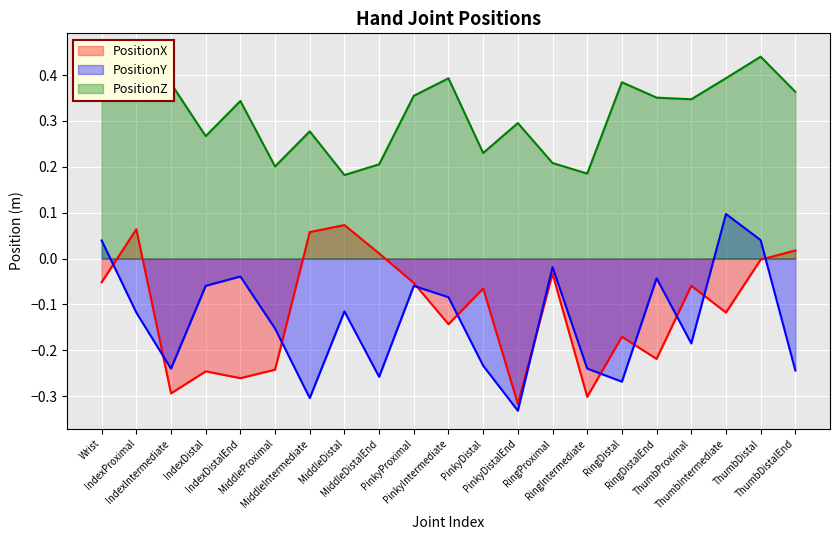

Reading right to left, list all the values displayed in this chart.

PositionX: ThumbDistalEnd=0.0	ThumbDistal=-0.0	ThumbIntermediate=-0.1	ThumbProximal=-0.1	RingDistalEnd=-0.2	RingDistal=-0.2	RingIntermediate=-0.3	RingProximal=-0.0	PinkyDistalEnd=-0.3	PinkyDistal=-0.1	PinkyIntermediate=-0.1	PinkyProximal=-0.1	MiddleDistalEnd=0.0	MiddleDistal=0.1	MiddleIntermediate=0.1	MiddleProximal=-0.2	IndexDistalEnd=-0.3	IndexDistal=-0.2	IndexIntermediate=-0.3	IndexProximal=0.1	Wrist=-0.1
PositionY: ThumbDistalEnd=-0.2	ThumbDistal=0.0	ThumbIntermediate=0.1	ThumbProximal=-0.2	RingDistalEnd=-0.0	RingDistal=-0.3	RingIntermediate=-0.2	RingProximal=-0.0	PinkyDistalEnd=-0.3	PinkyDistal=-0.2	PinkyIntermediate=-0.1	PinkyProximal=-0.1	MiddleDistalEnd=-0.3	MiddleDistal=-0.1	MiddleIntermediate=-0.3	MiddleProximal=-0.2	IndexDistalEnd=-0.0	IndexDistal=-0.1	IndexIntermediate=-0.2	IndexProximal=-0.1	Wrist=0.0
PositionZ: ThumbDistalEnd=0.4	ThumbDistal=0.4	ThumbIntermediate=0.4	ThumbProximal=0.3	RingDistalEnd=0.4	RingDistal=0.4	RingIntermediate=0.2	RingProximal=0.2	PinkyDistalEnd=0.3	PinkyDistal=0.2	PinkyIntermediate=0.4	PinkyProximal=0.4	MiddleDistalEnd=0.2	MiddleDistal=0.2	MiddleIntermediate=0.3	MiddleProximal=0.2	IndexDistalEnd=0.3	IndexDistal=0.3	IndexIntermediate=0.4	IndexProximal=0.5	Wrist=0.3